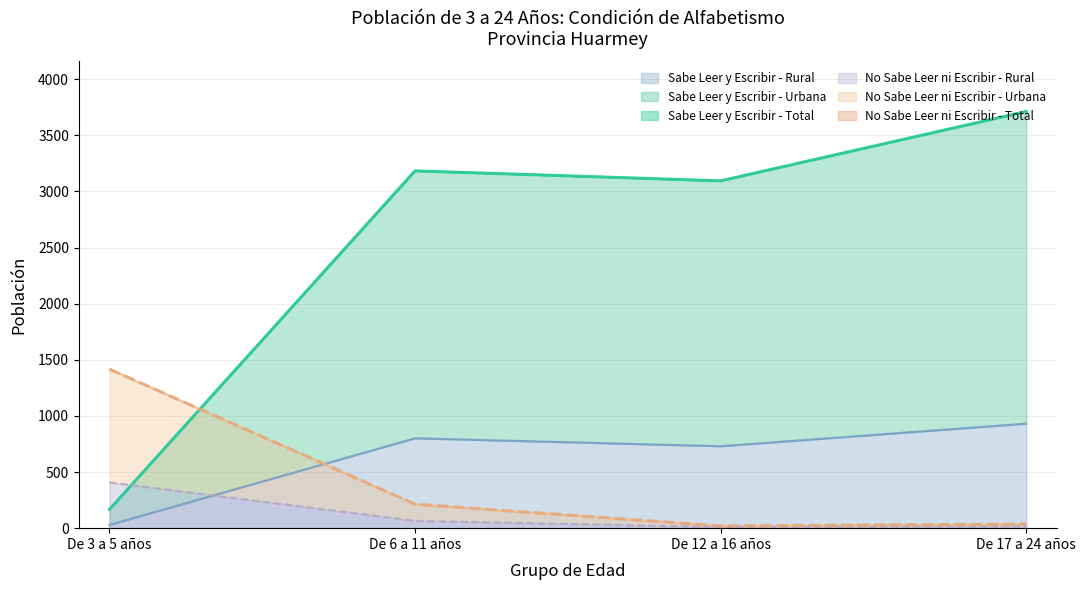

At which category is the sum across all series the highest?

De 17 a 24 años